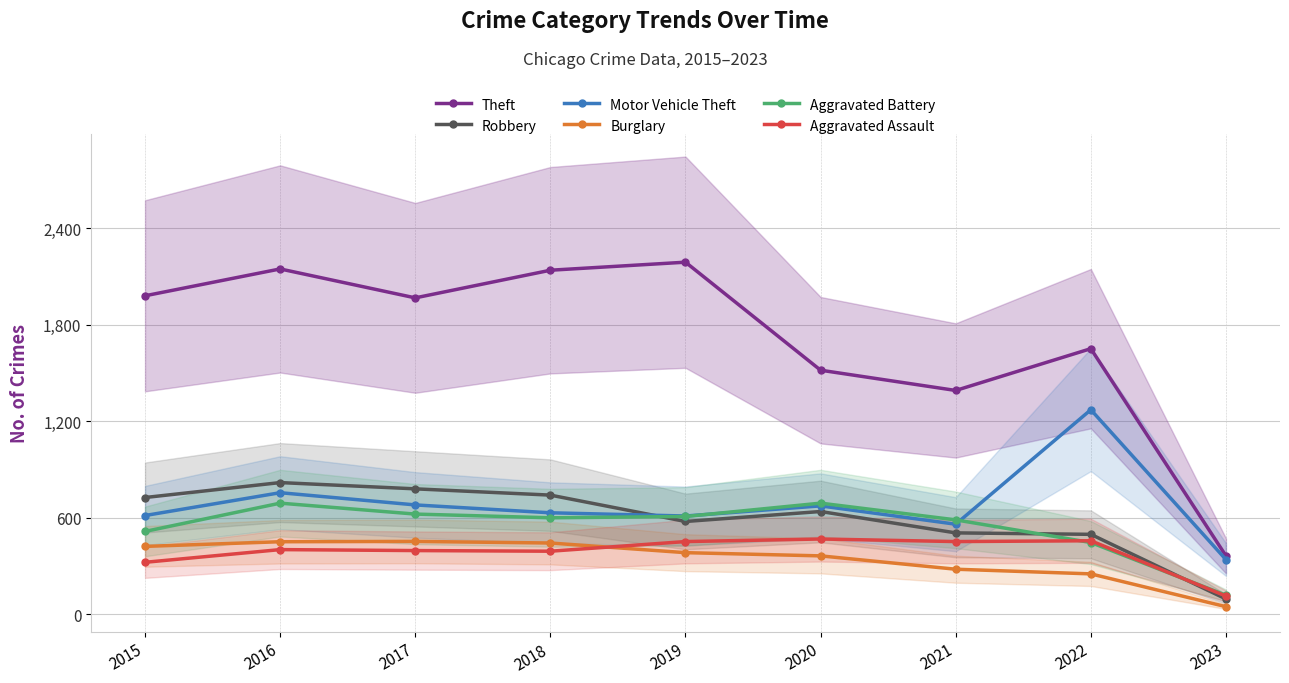

What is the difference between the maximum and minimum values in the Theft series?

1827